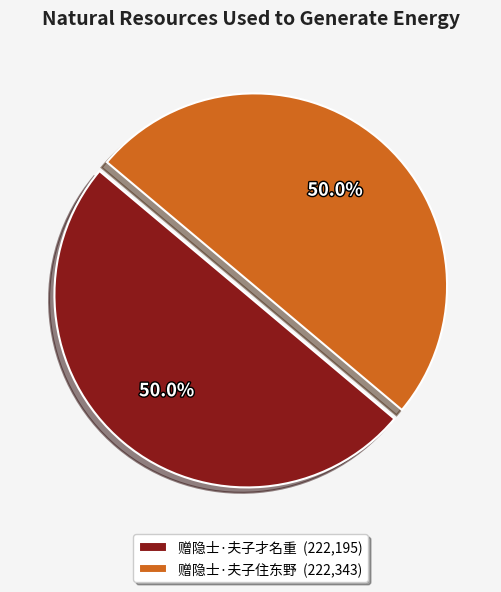

The 赠隐士·夫子住东野 slice represents 40% of the pie. True or false?

False